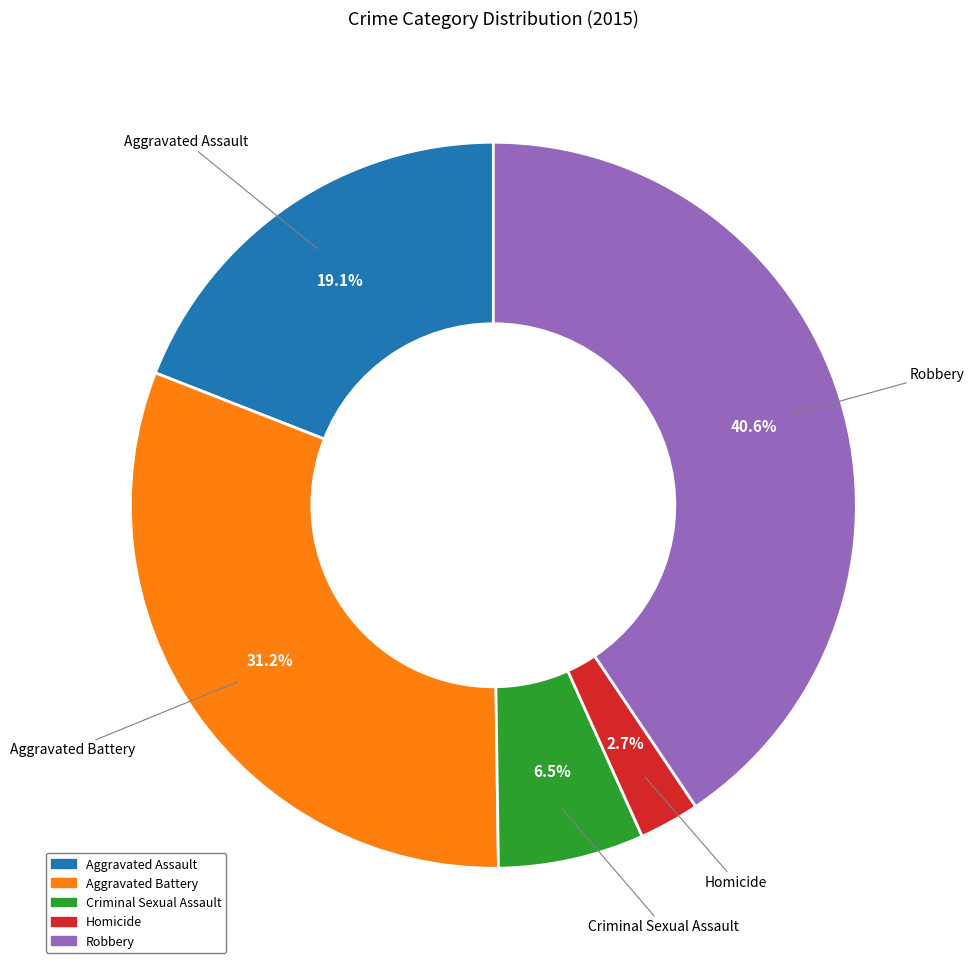

What percentage is the Aggravated Assault slice, to the nearest percent?

19%